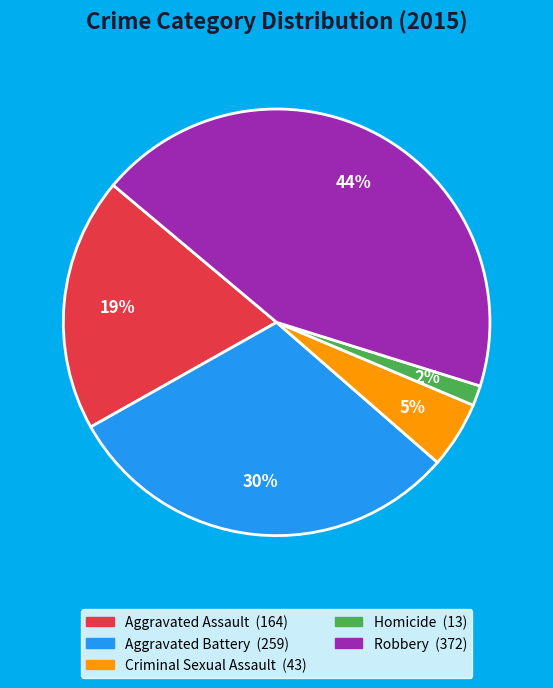

To the nearest percent, what is the combined percentage of Aggravated Battery and Robbery?

74%